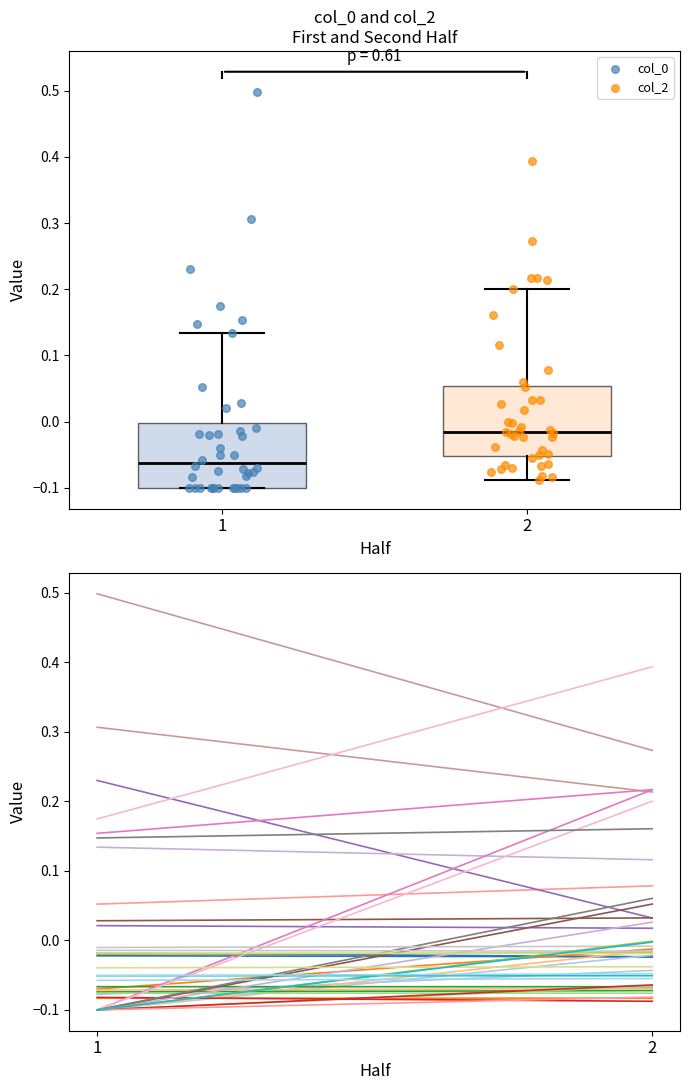

Where is the lower edge of the box at x = 1 on the y-axis? The values are not printed on the chart, so give them approximately, as read against the axis.

-0.10